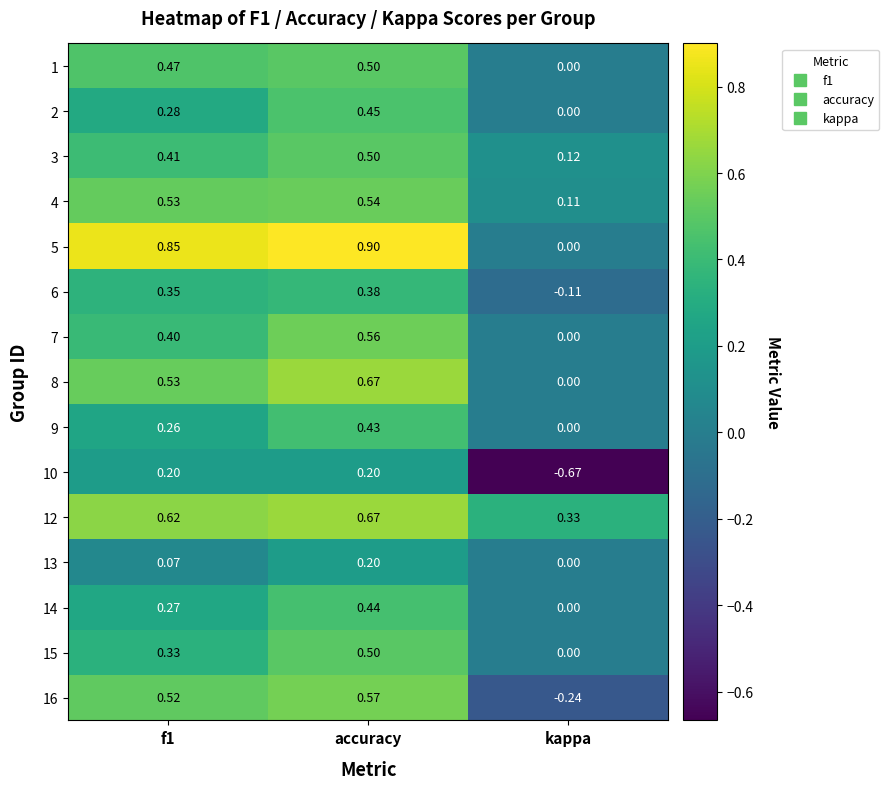

At which category is the sum across all series the highest?

accuracy